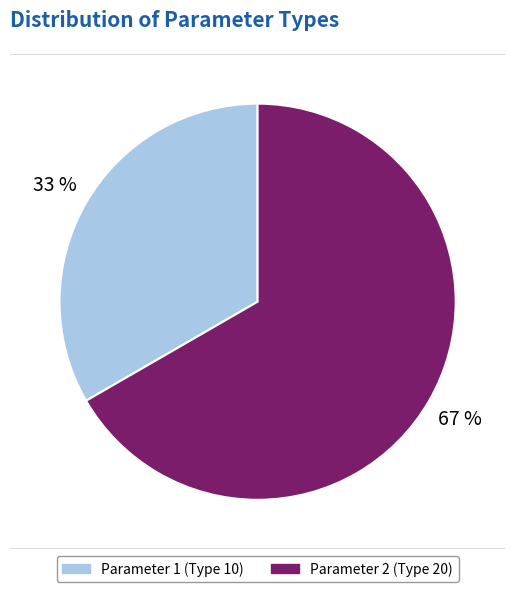

How many segments does this pie chart have?

2